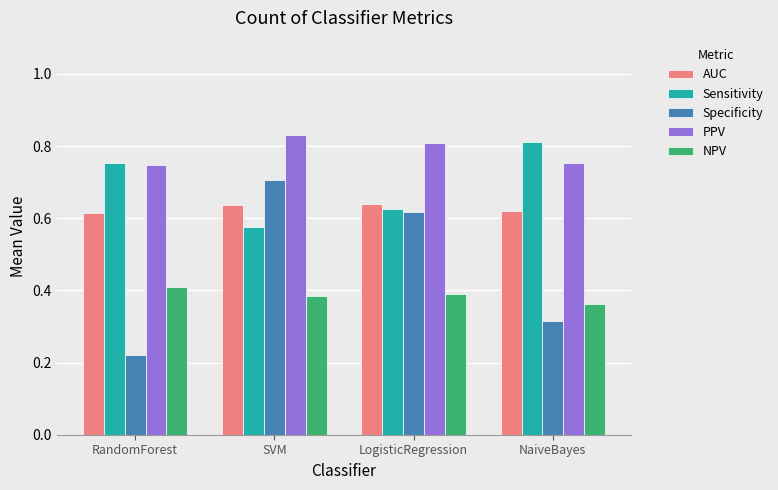

What is the sum of all Specificity values?

1.9